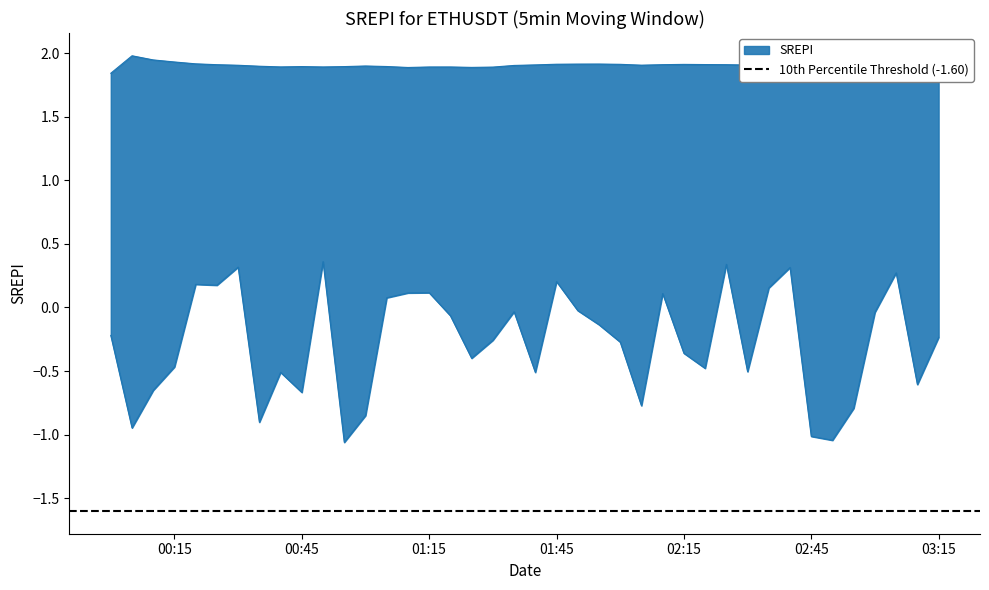

At which category does the data reach its first local valley?

2021-12-21 00:40:00